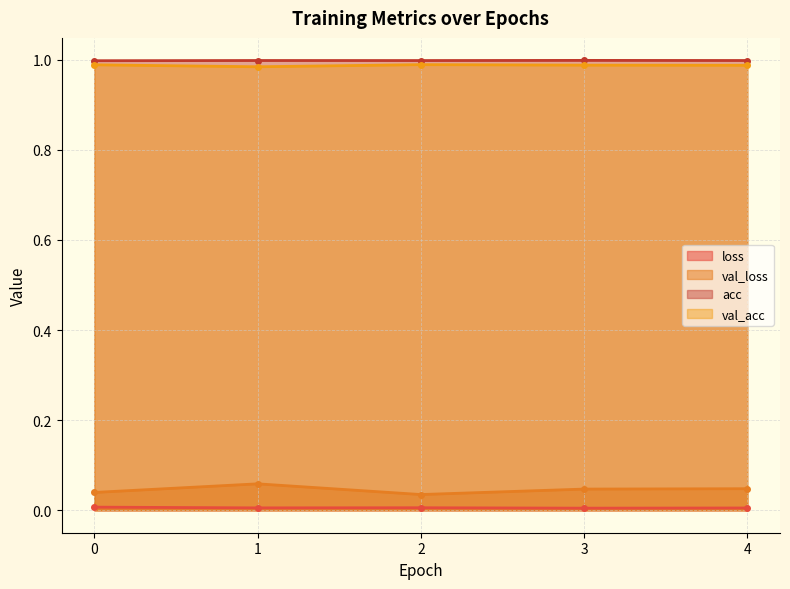

What are all the series names shown in the legend?

loss, val_loss, acc, val_acc